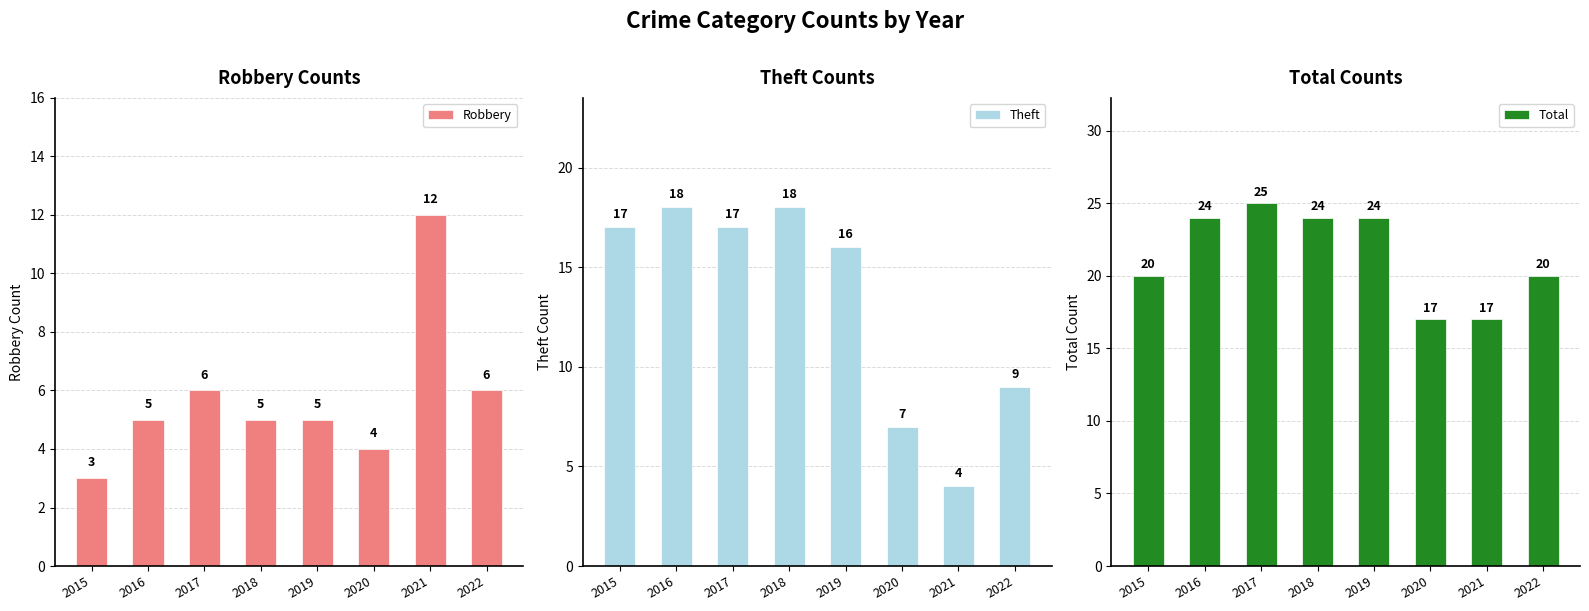

Are the bars grouped side by side (vs. stacked)?

Yes